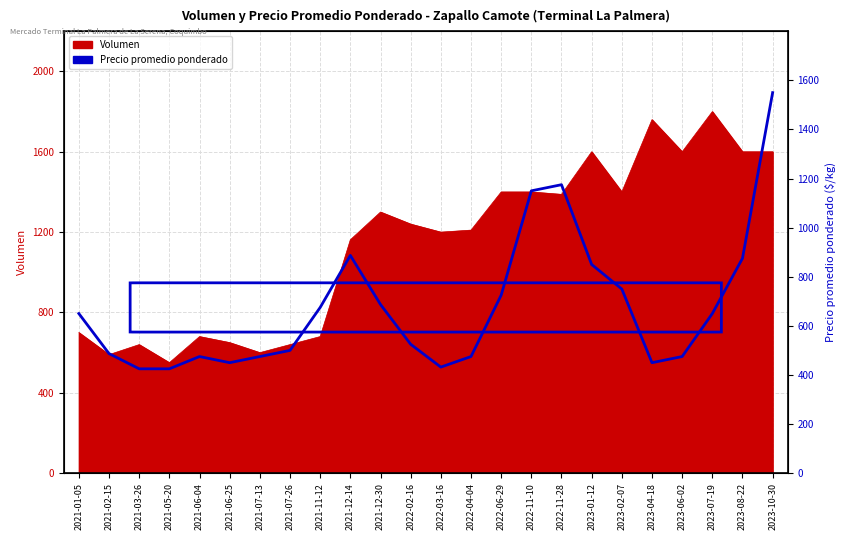

At which label does the data first exceed 650?

2021-11-12